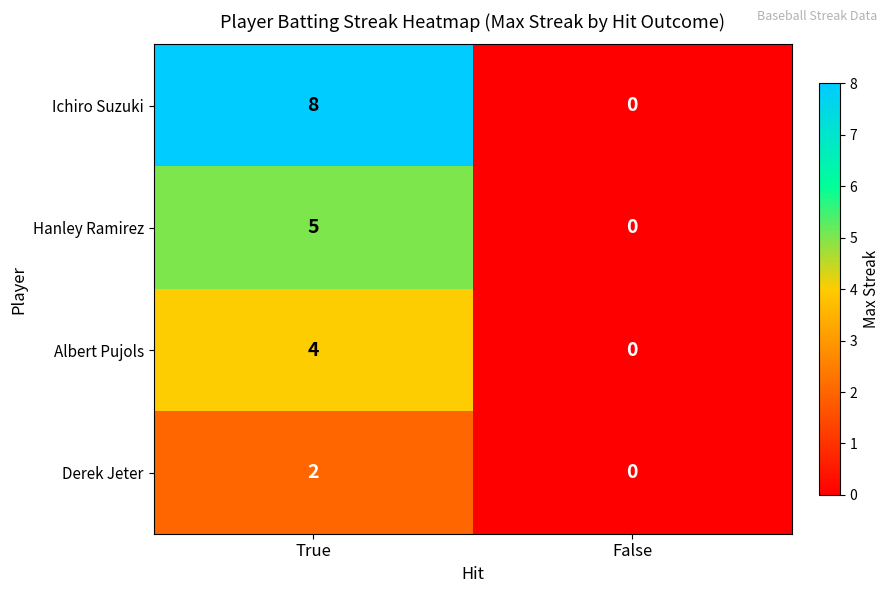

Which series changed the most between True and False?

Ichiro Suzuki